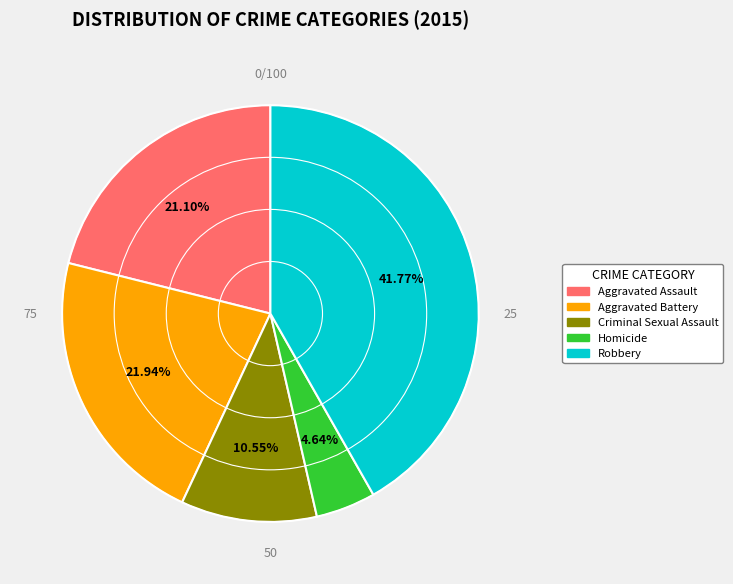

Is Aggravated Assault the majority of the pie?

No